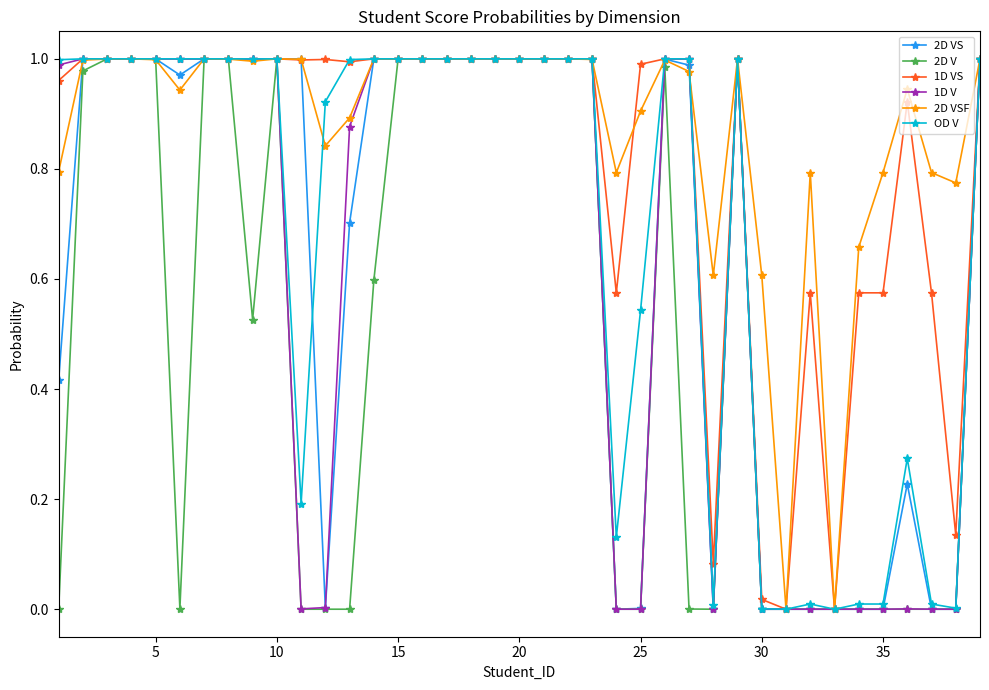

Which series has the largest total across all categories?

2D VSF